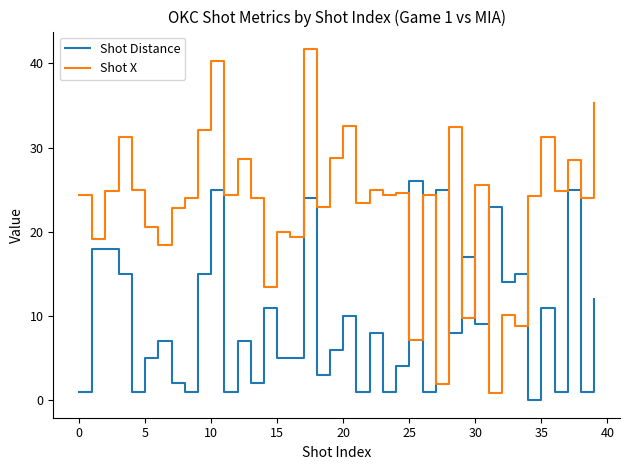

What is the difference between the maximum and minimum values in the Shot X series?

40.9